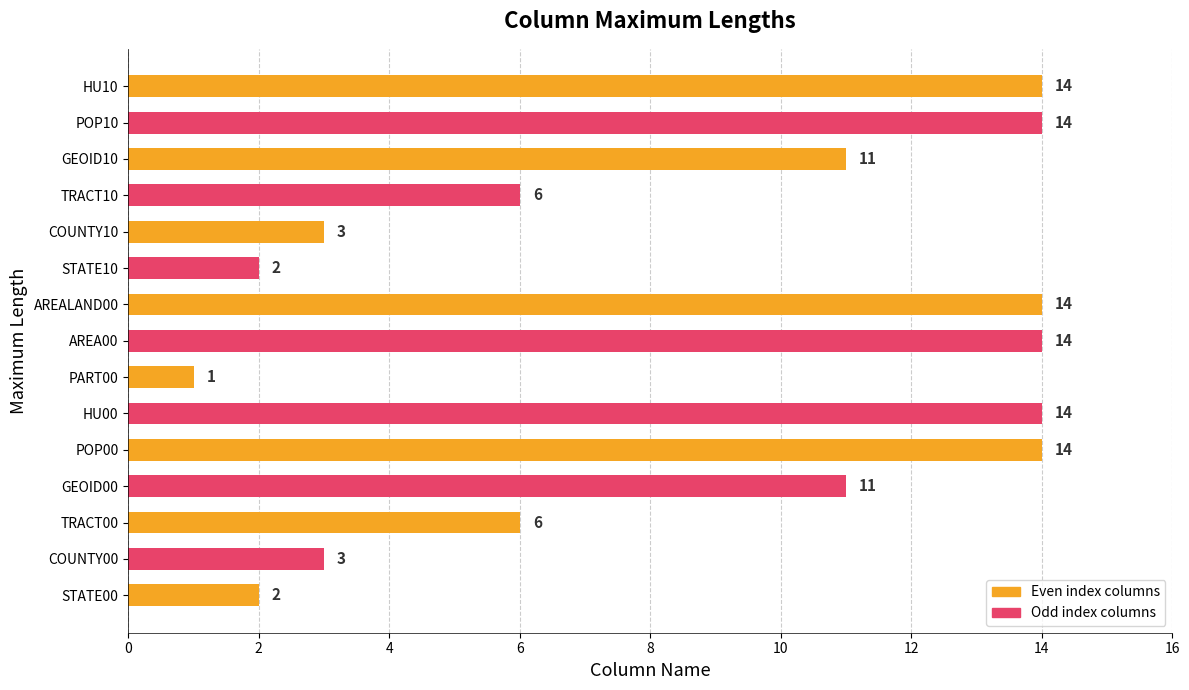

What is the approximate value at AREALAND00?

14